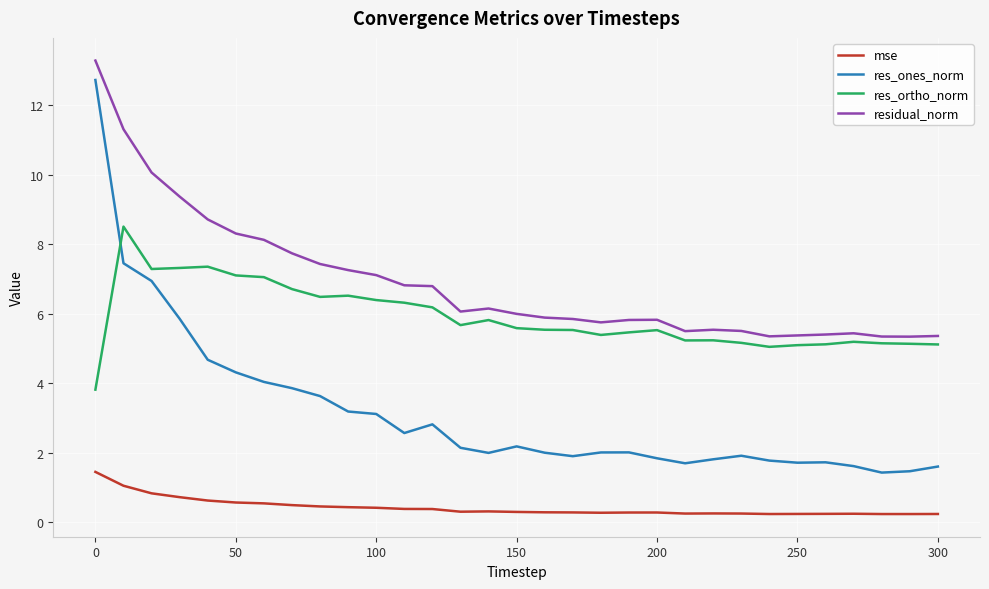

What is the maximum value for res_ones_norm?

12.7